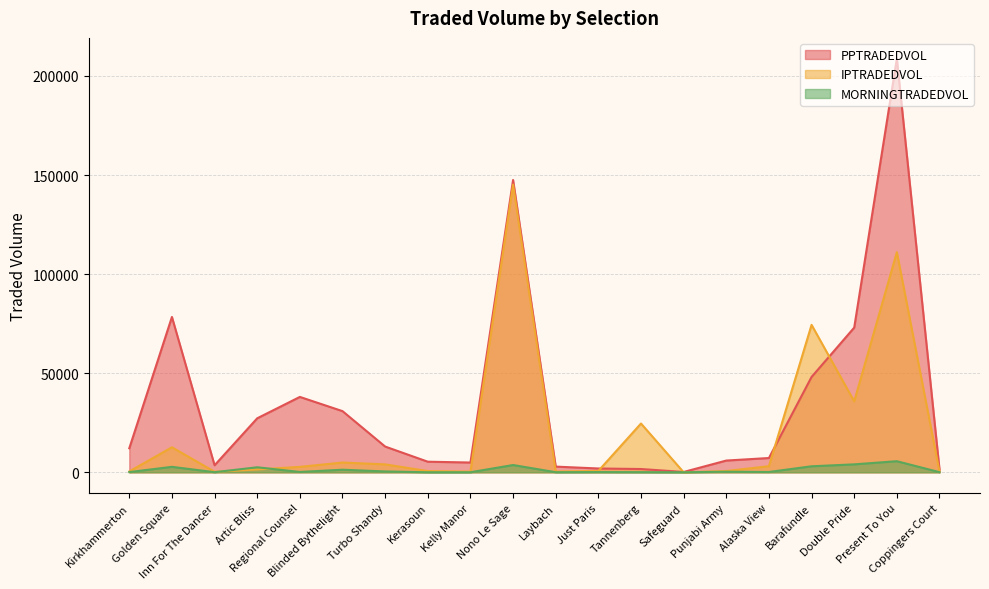

List the labels in order of IPTRADEDVOL value, largest first.

Nono Le Sage, Present To You, Barafundle, Double Pride, Tannenberg, Golden Square, Blinded Bythelight, Turbo Shandy, Alaska View, Regional Counsel, Artic Bliss, Just Paris, Punjabi Army, Kerasoun, Kirkhammerton, Laybach, Coppingers Court, Kelly Manor, Inn For The Dancer, Safeguard